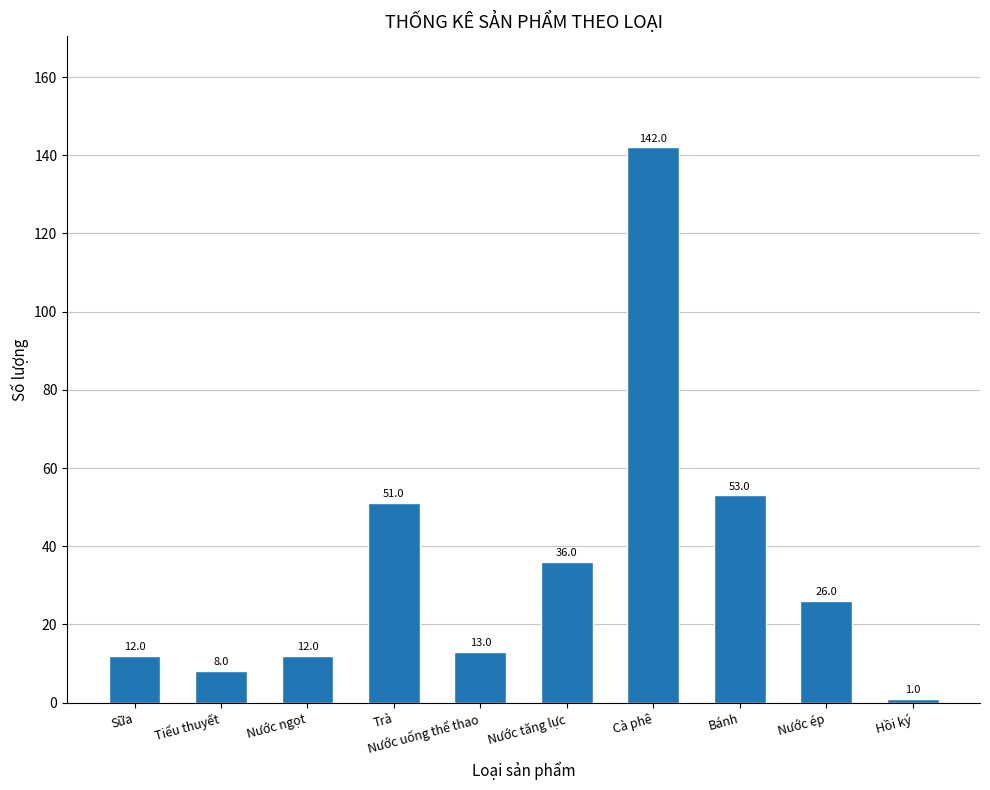

Is it true that the value at Nước ép is 26?

True